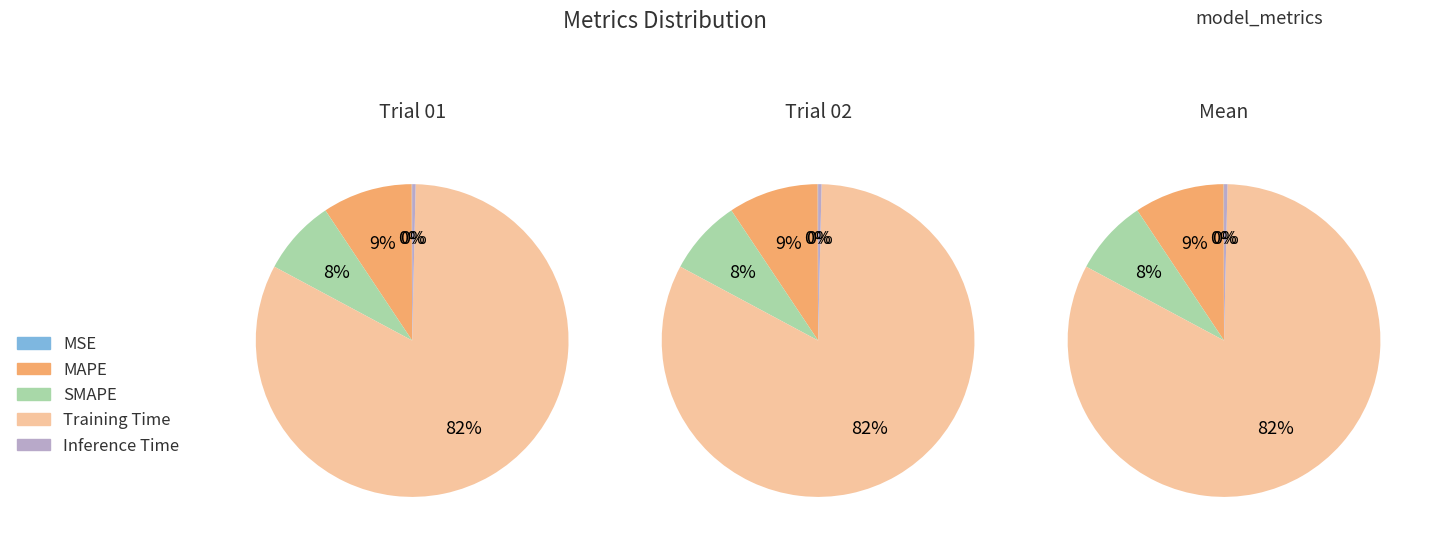

To the nearest percent, what is the average slice percentage?

20%